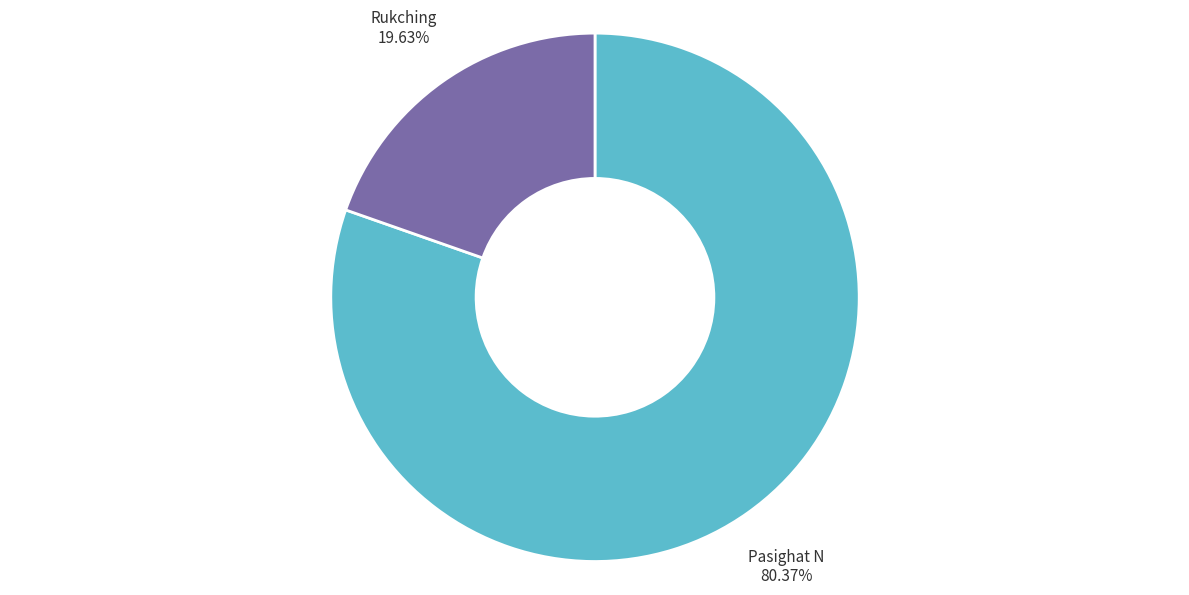

Is it true that Pasighat N is 91% of the pie?

False